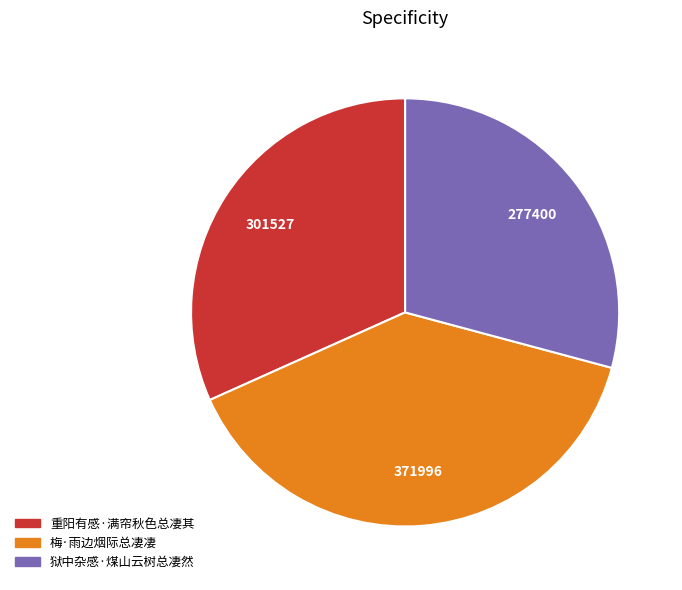

Approximately how many times larger is the value at 重阳有感·满帘秋色总凄其 compared to 梅·雨边烟际总凄凄?

0.8